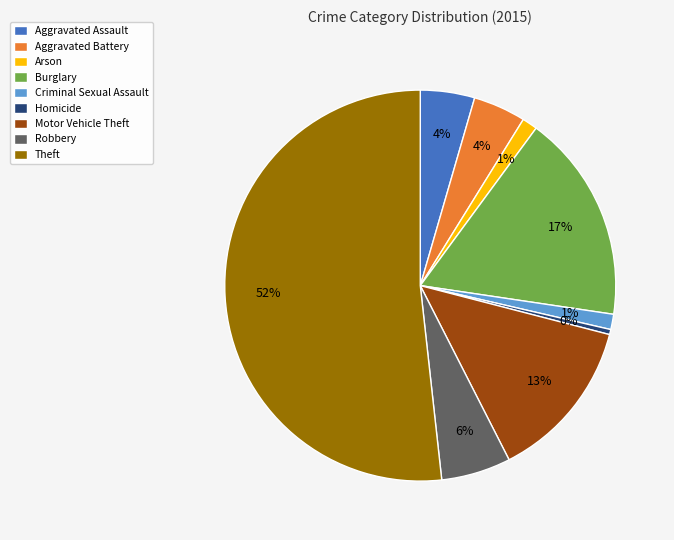

What is the largest slice in the pie chart?

Theft